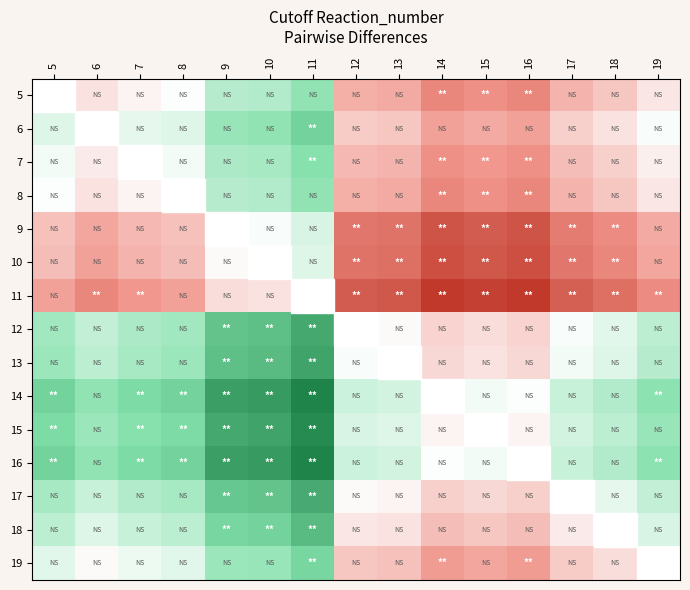

Rank the series at 6 from highest to lowest value.

14, 16, 15, 13, 12, 17, 18, 6, 19, 7, 5, 8, 9, 10, 11